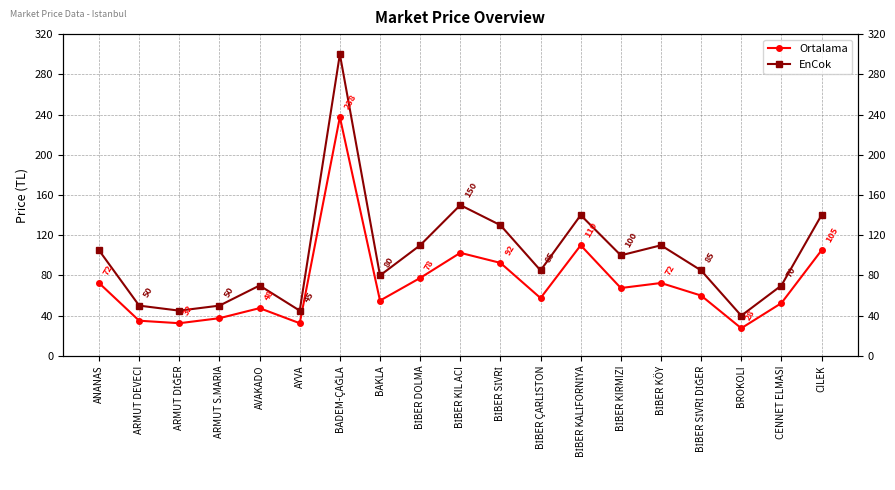

Reading right to left, list all the values displayed in this chart.

Ortalama: 105.0	52.5	27.5	60.0	72.5	67.5	110.0	57.5	92.5	102.5	77.5	55.0	237.5	32.5	47.5	37.5	32.5	35.0	72.5
EnCok: 140.0	70.0	40.0	85.0	110.0	100.0	140.0	85.0	130.0	150.0	110.0	80.0	300.0	45.0	70.0	50.0	45.0	50.0	105.0